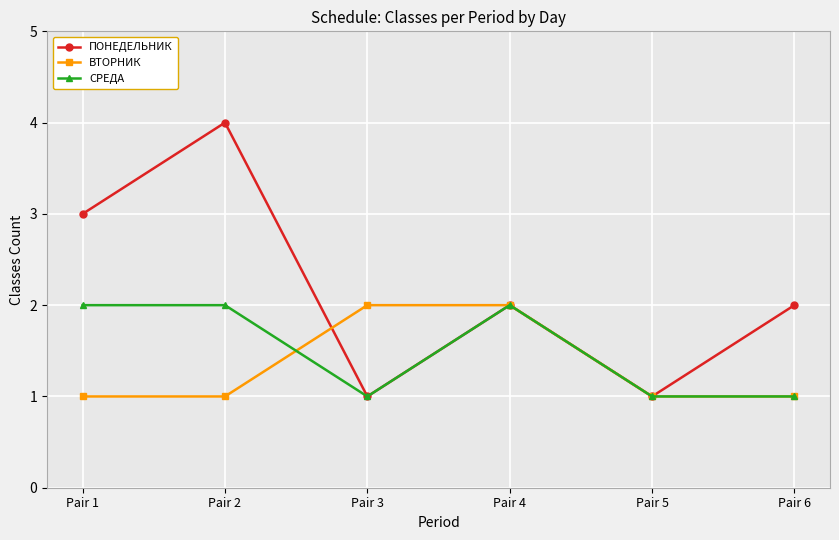

At which category does ПОНЕДЕЛЬНИК reach its first local peak?

Pair 2